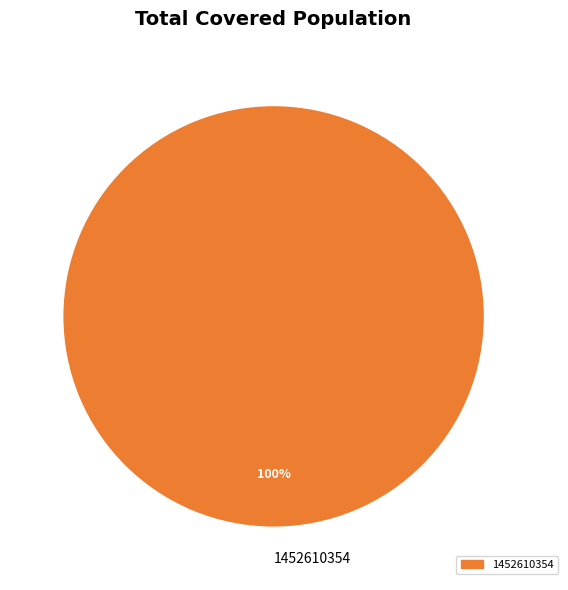

Does any single category account for the majority?

Yes